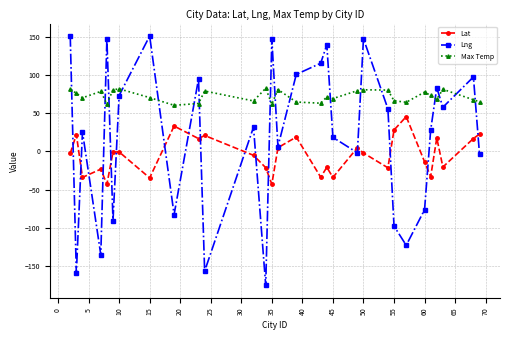

True or false: Lng and Max Temp intersect in this chart.

True